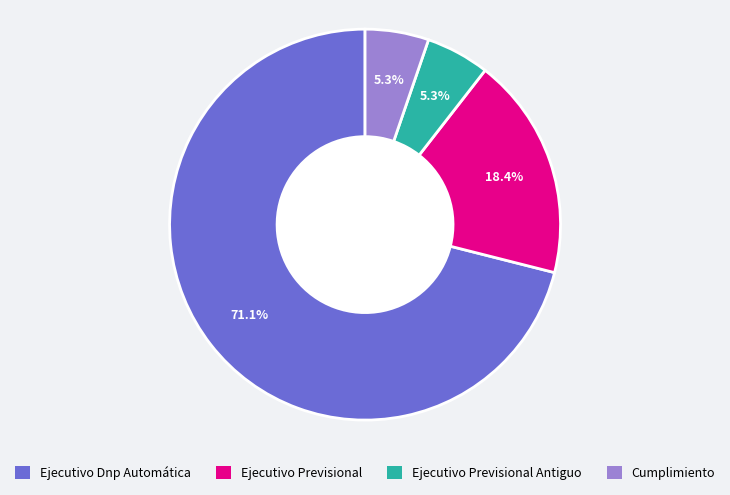

To the nearest percent, what is the difference between the Ejecutivo Previsional and Cumplimiento slice percentages?

13%